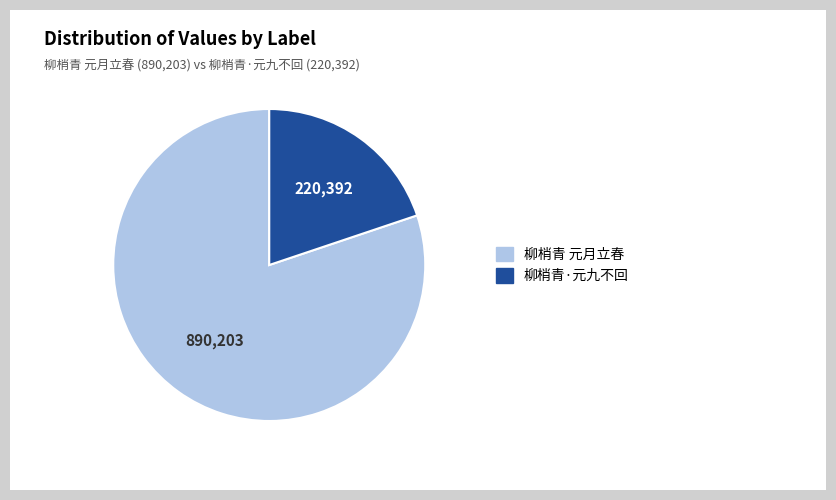

Which category accounts for the majority?

柳梢青 元月立春